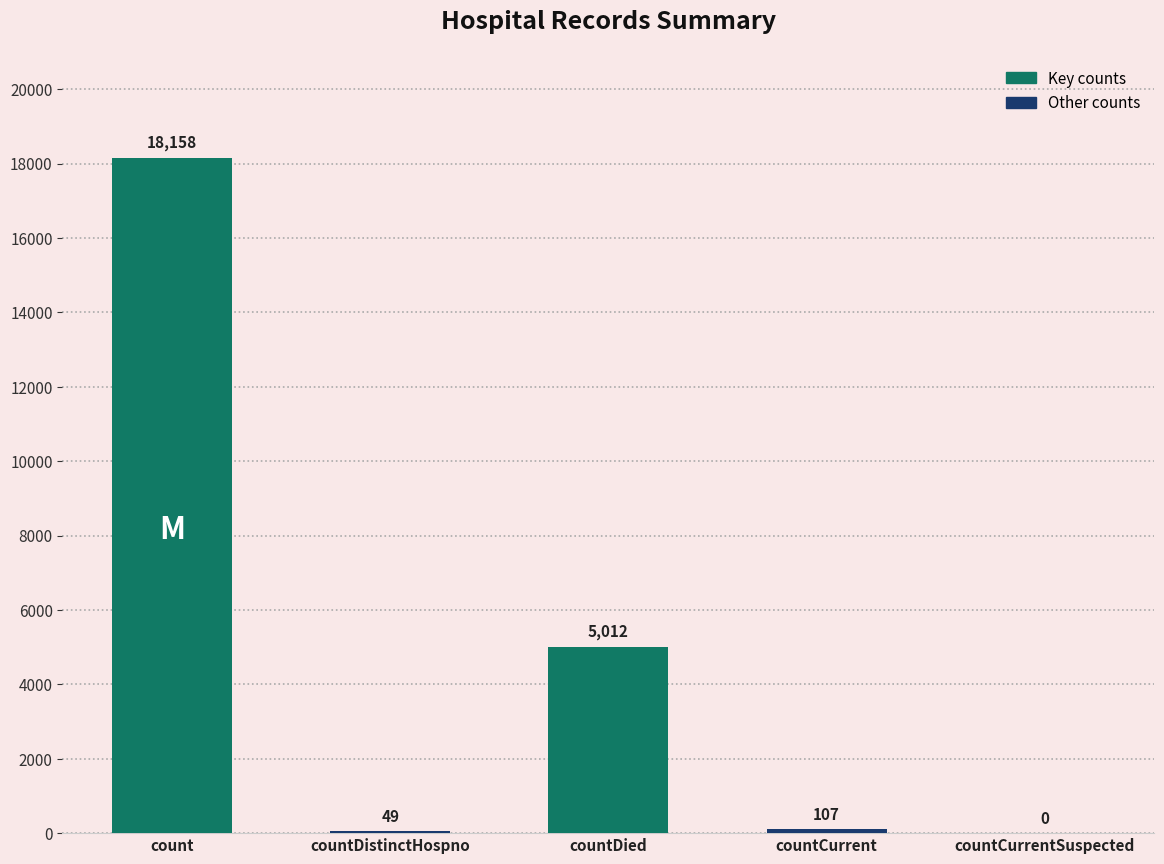

What is the difference between the values at count and countDistinctHospno?

18109